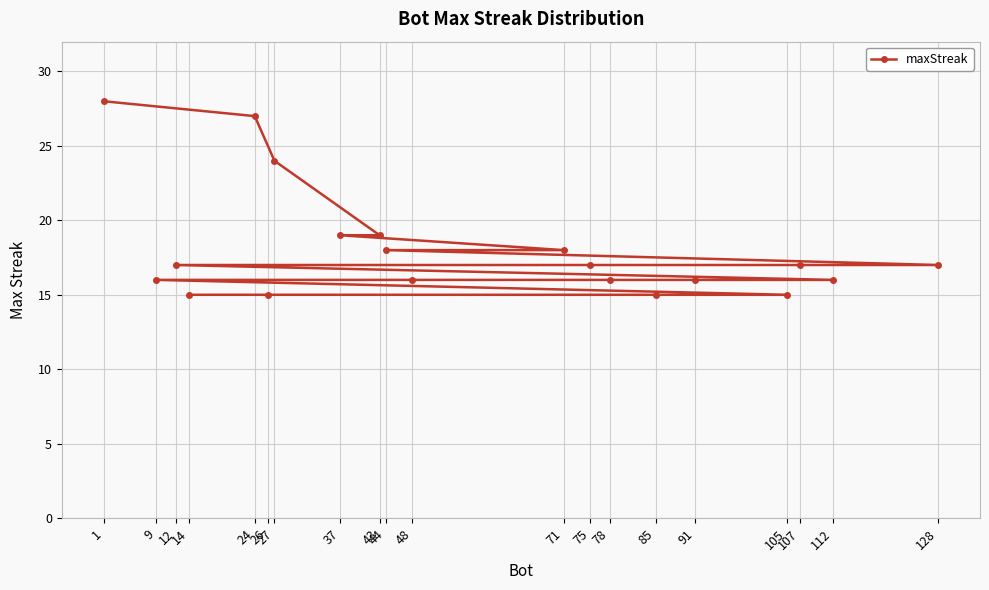

Reading right to left, what are all the values shown in this chart?

128=17	112=16	107=17	105=15	91=16	85=15	78=16	75=17	71=18	48=16	44=18	43=19	37=19	27=24	26=15	24=27	14=15	12=17	9=16	1=28